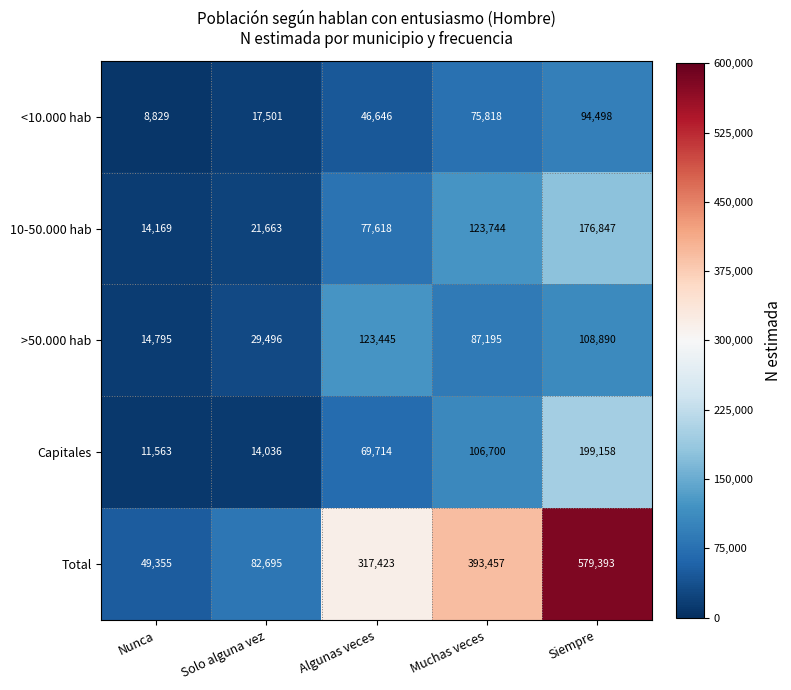

At which category is the sum across all series the highest?

Siempre